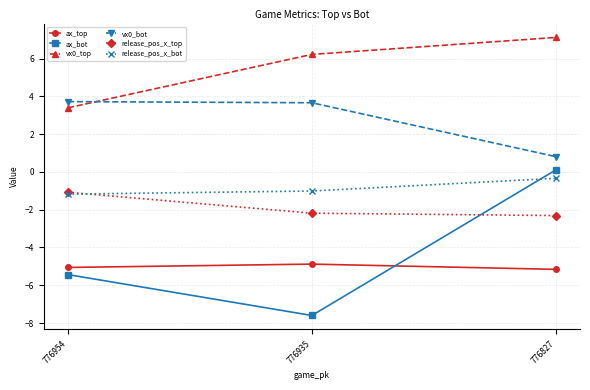

Does the chart display data point markers on the line(s)?

Yes